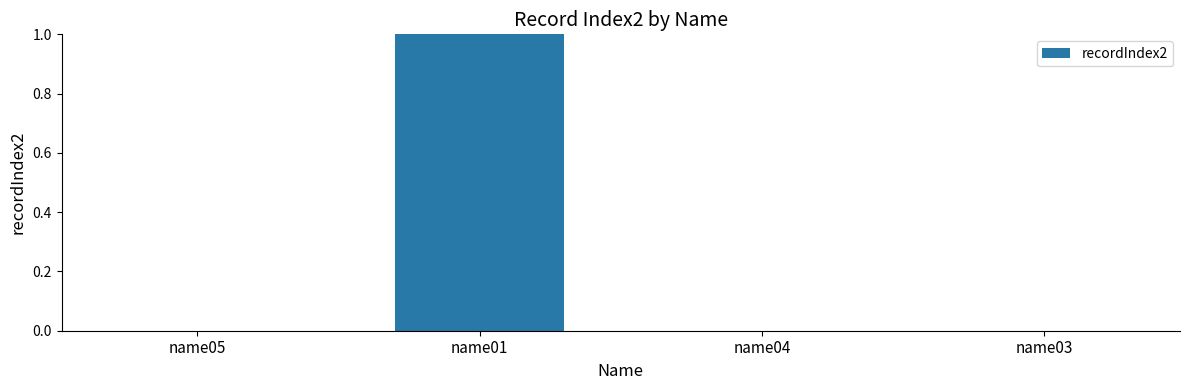

What is the maximum value shown in the chart?

1